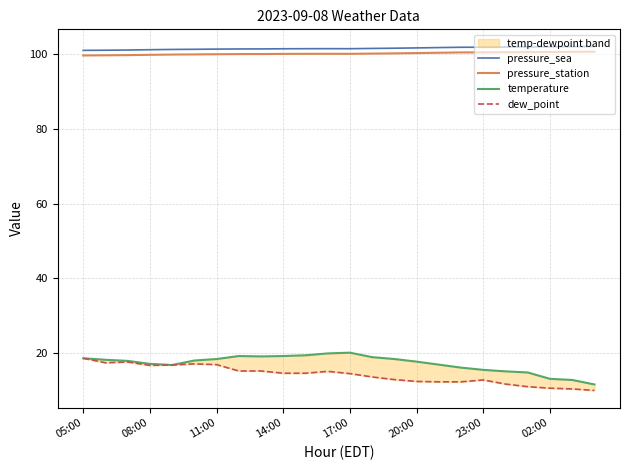

Reading left to right, list all the values displayed in this chart.

pressure_sea: 101.0	101.0	101.0	101.1	101.2	101.2	101.3	101.3	101.3	101.4	101.4	101.4	101.4	101.5	101.5	101.6	101.7	101.8	101.8	101.8	101.9	101.9	102.0	102.0
pressure_station: 99.6	99.6	99.7	99.8	99.8	99.9	99.9	100.0	100.0	100.0	100.0	100.0	100.0	100.1	100.2	100.2	100.3	100.4	100.4	100.5	100.5	100.5	100.6	100.6
temperature: 18.6	18.2	17.9	17.1	16.8	18.0	18.4	19.2	19.1	19.2	19.4	19.9	20.1	18.9	18.4	17.7	16.9	16.1	15.5	15.1	14.8	13.1	12.8	11.6
dew_point: 18.6	17.4	17.6	16.7	16.8	17.1	16.9	15.2	15.2	14.6	14.6	15.1	14.5	13.6	12.9	12.4	12.3	12.3	12.8	11.7	11.0	10.6	10.4	10.0